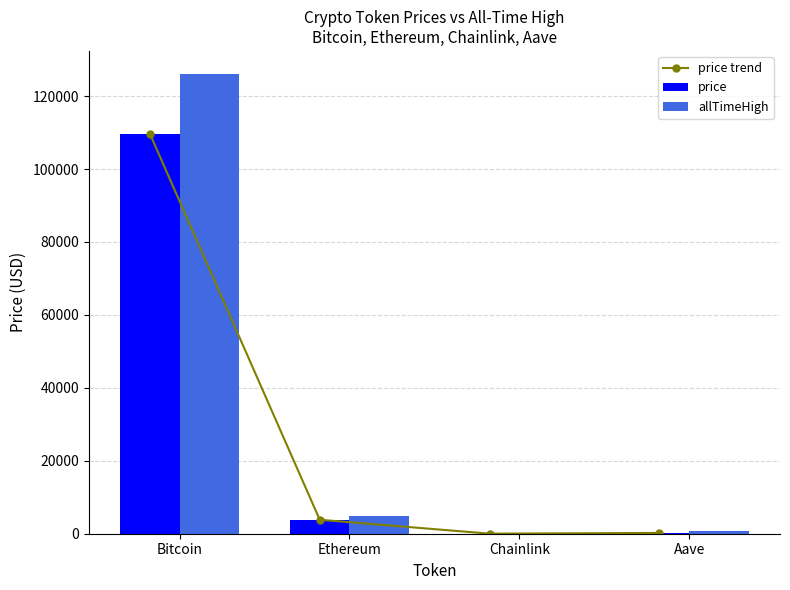

What is the average value of the allTimeHigh series?

32935.1